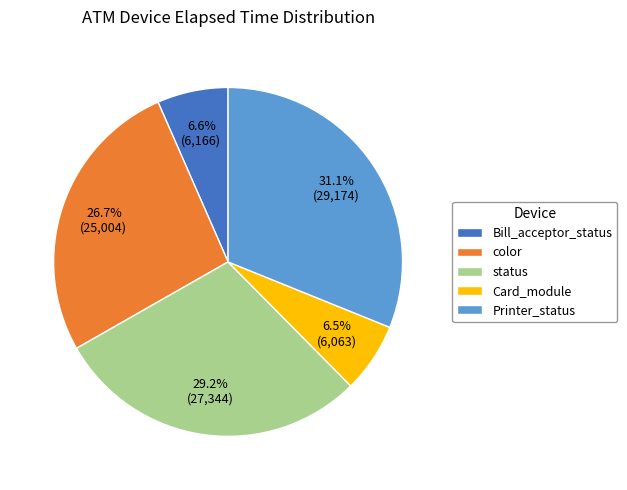

Is it true that Card_module is 15% of the pie?

False